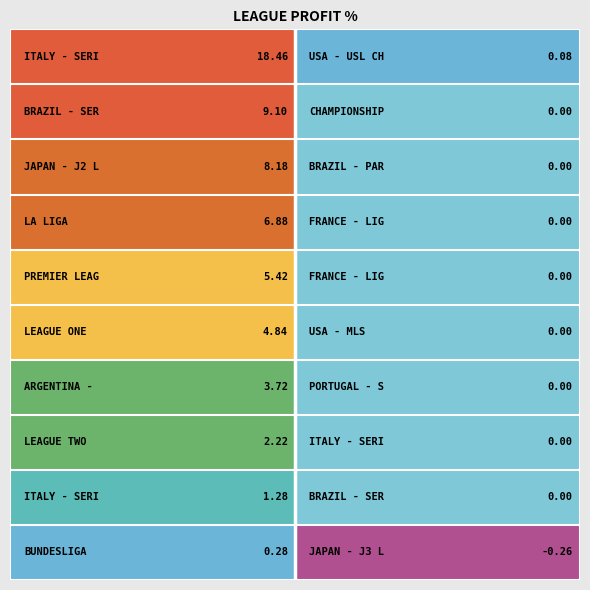

How many series are shown in this chart?

1